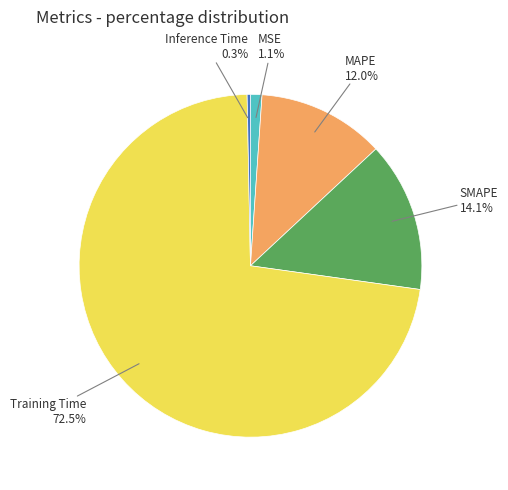

Is there a majority slice in this chart?

Yes